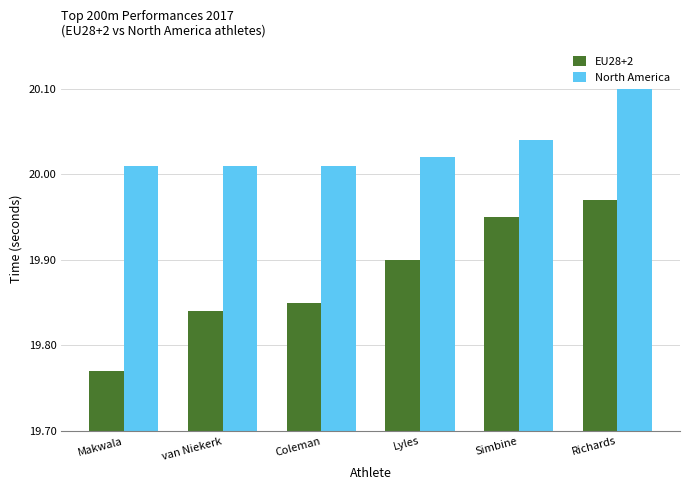

At which label does EU28+2 reach its minimum?

Makwala